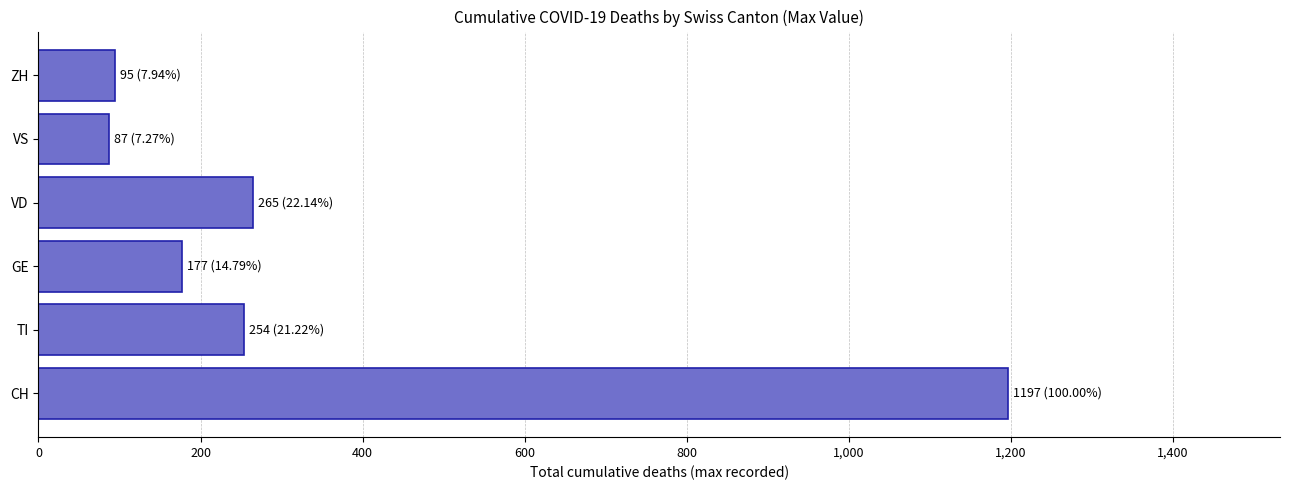

What is the greatest value displayed?

1197